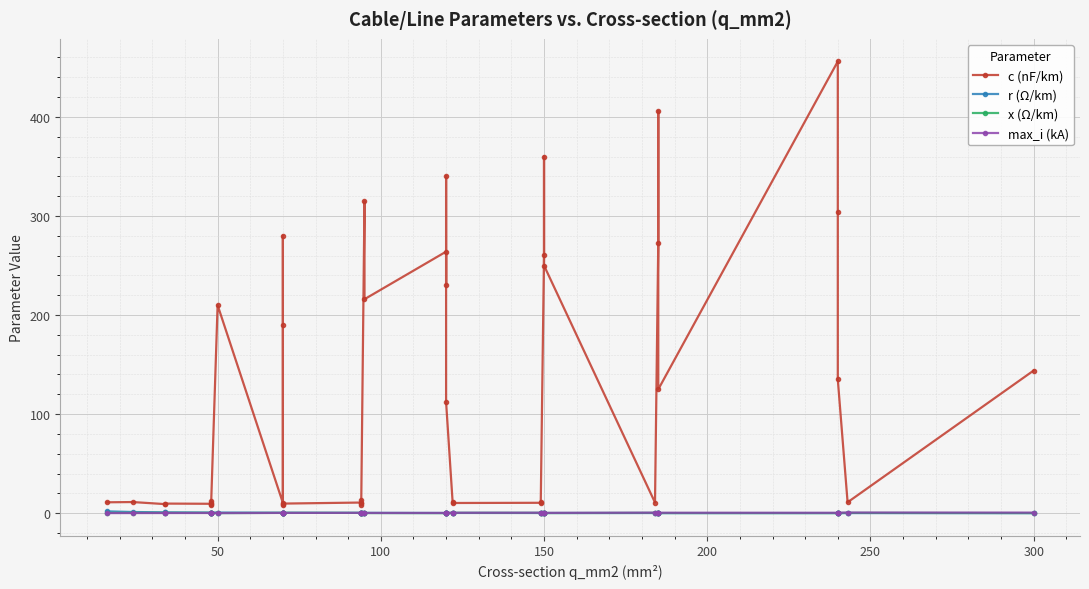

What is the greatest value displayed?

456.0